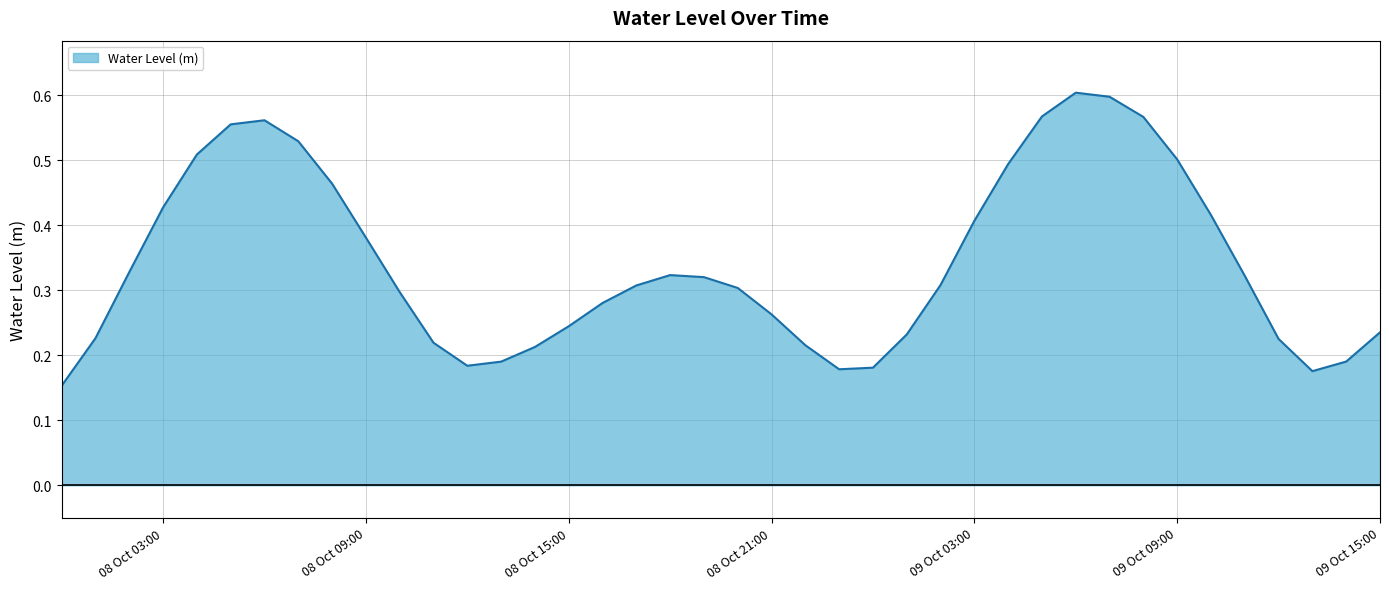

The chart shows a value of 0.1 at 08 Oct 09:00. True or false?

False